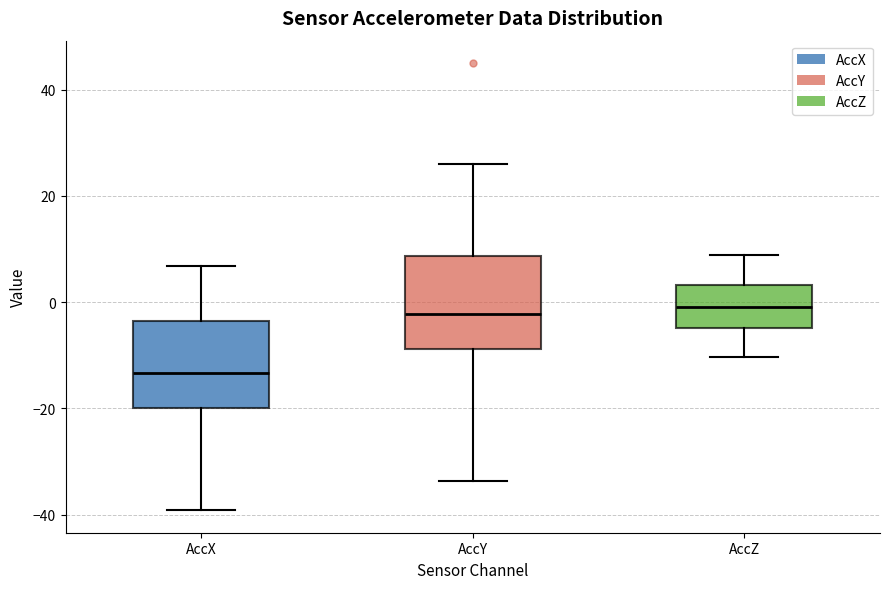

Where does the lower whisker of the box for AccZ end on the y-axis? The values are not printed on the chart, so give them approximately, as read against the axis.

-10